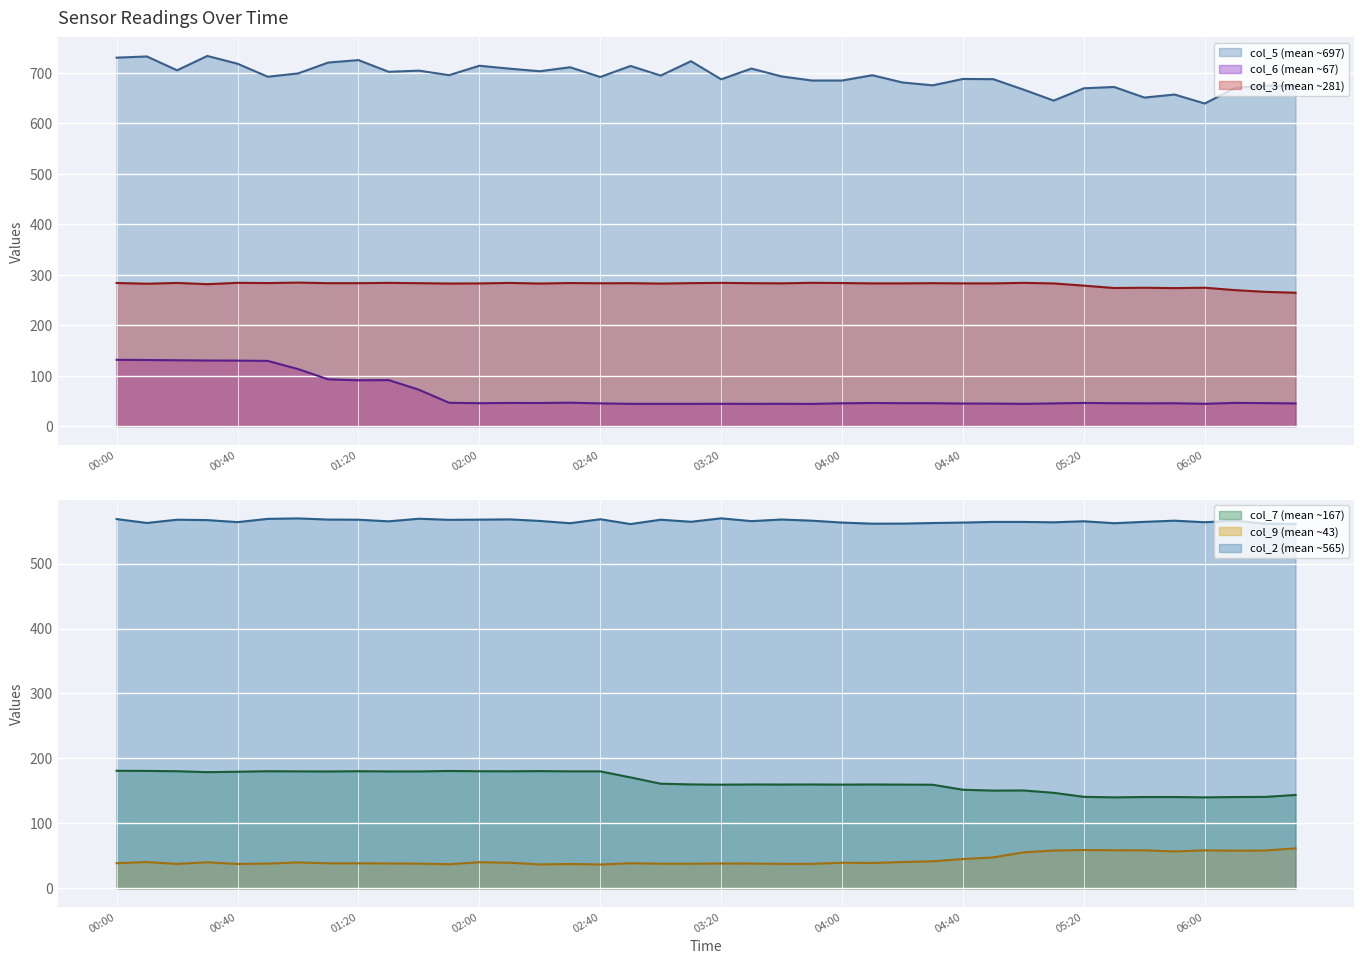

Which series has the widest spread of values?

col_5